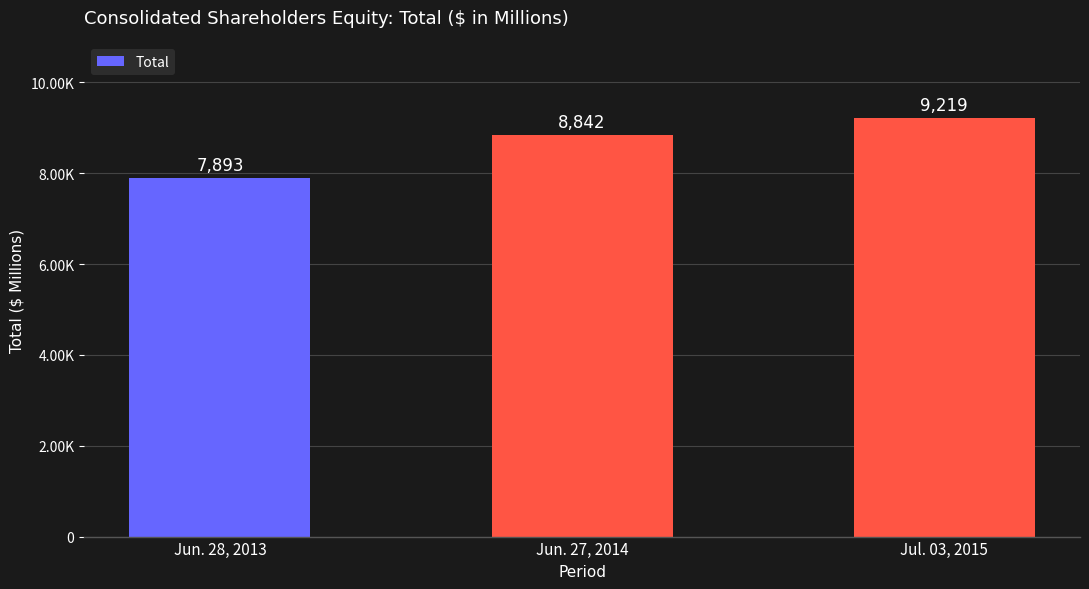

Does the chart contain any negative values?

No